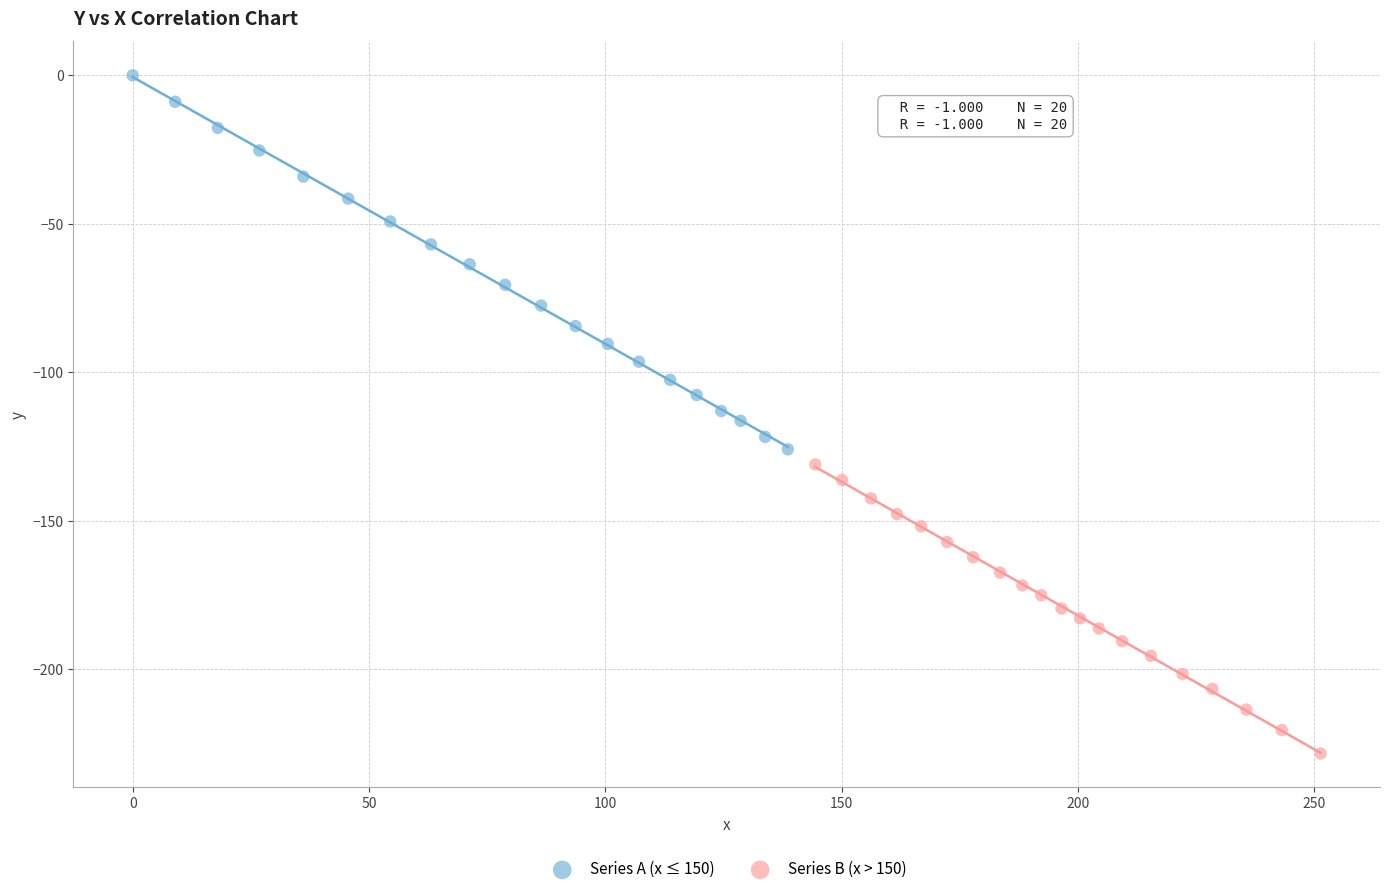

Which series contains the highest Y value?

Series A (x ≤ 150)